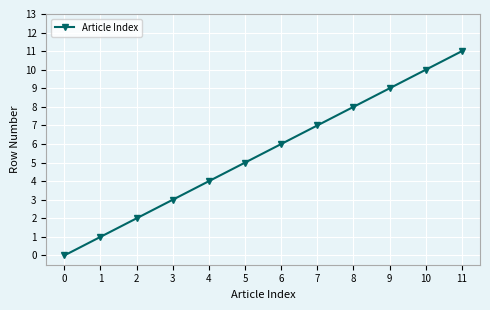

Reading left to right, extract all data points from this chart.

0=0	1=1	2=2	3=3	4=4	5=5	6=6	7=7	8=8	9=9	10=10	11=11